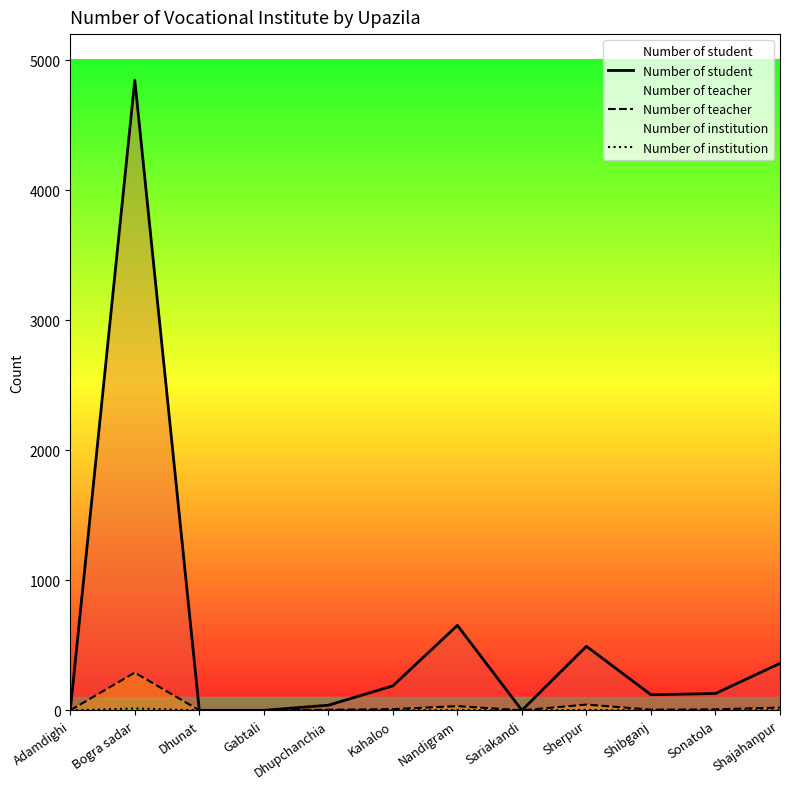

Is the value of Number of student at Sherpur greater than the value of Number of institution at Adamdighi?

Yes